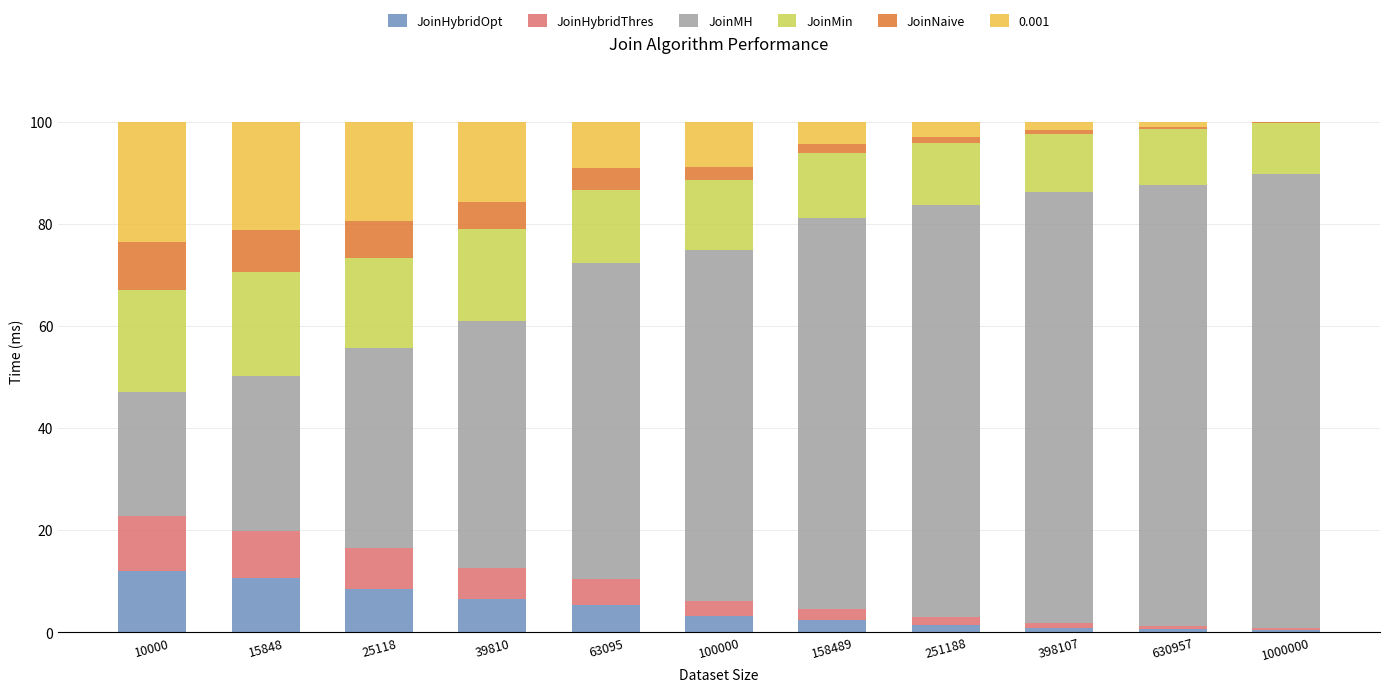

Where does the JoinHybridThres series first go above 2?

10000